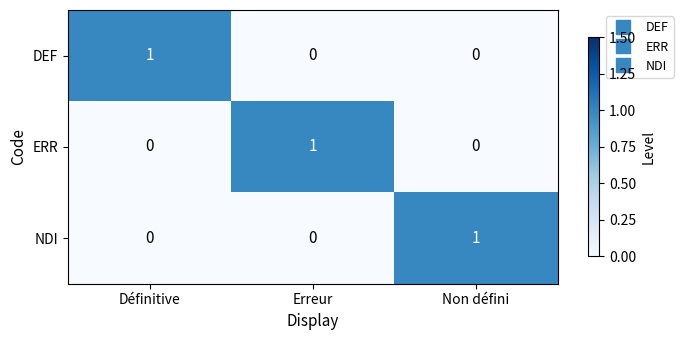

The value of NDI at Non défini is 1. True or false?

True